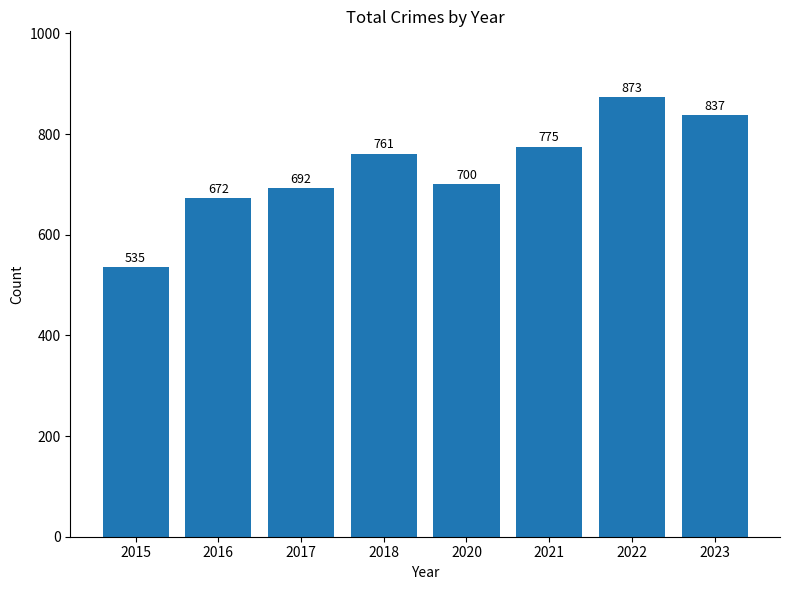

The chart shows a value of 1177 at 2017. True or false?

False